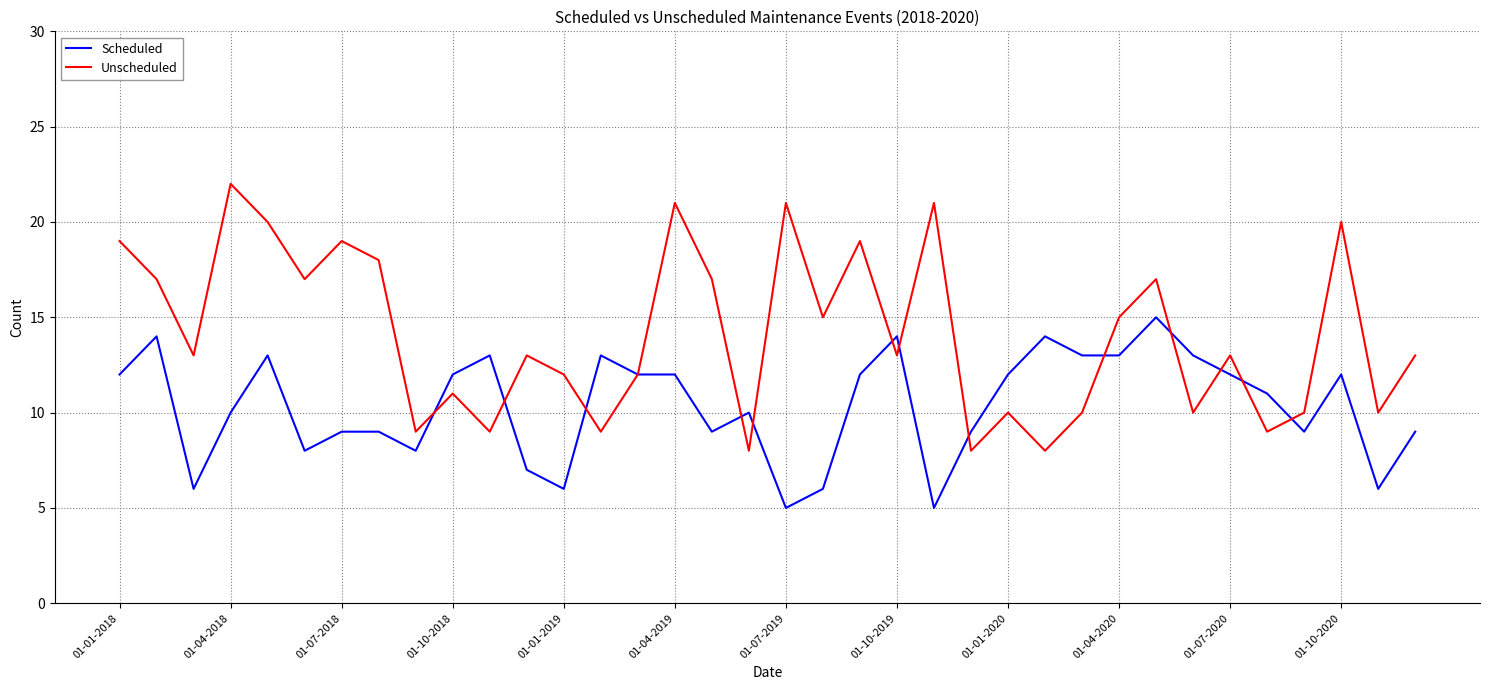

List the series in order of their peak value, highest first.

Unscheduled, Scheduled